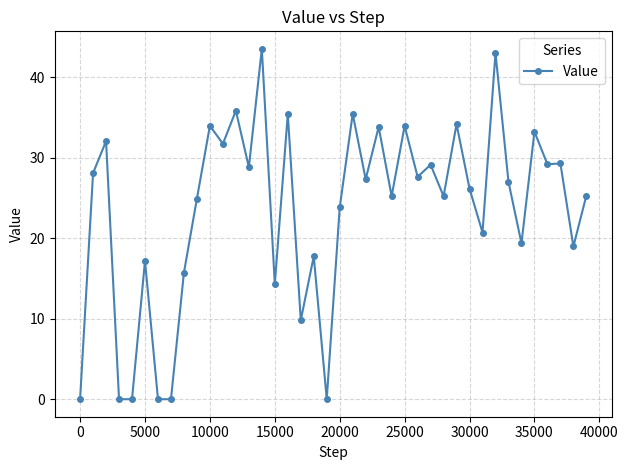

What is the difference between the maximum and minimum values?

43.5